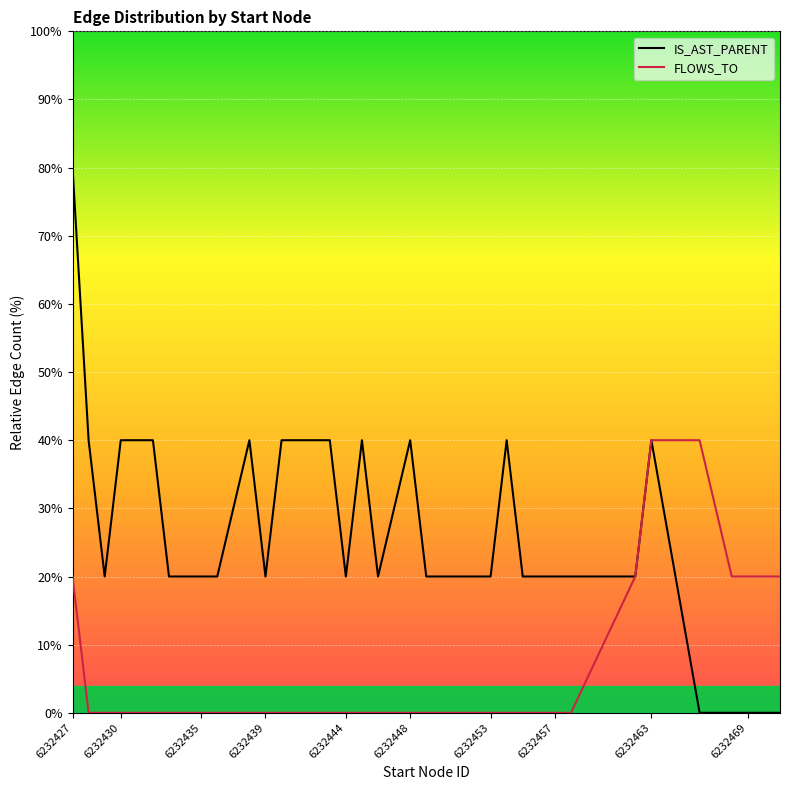

What is the value of the IS_AST_PARENT point at the 22nd from the left?

20